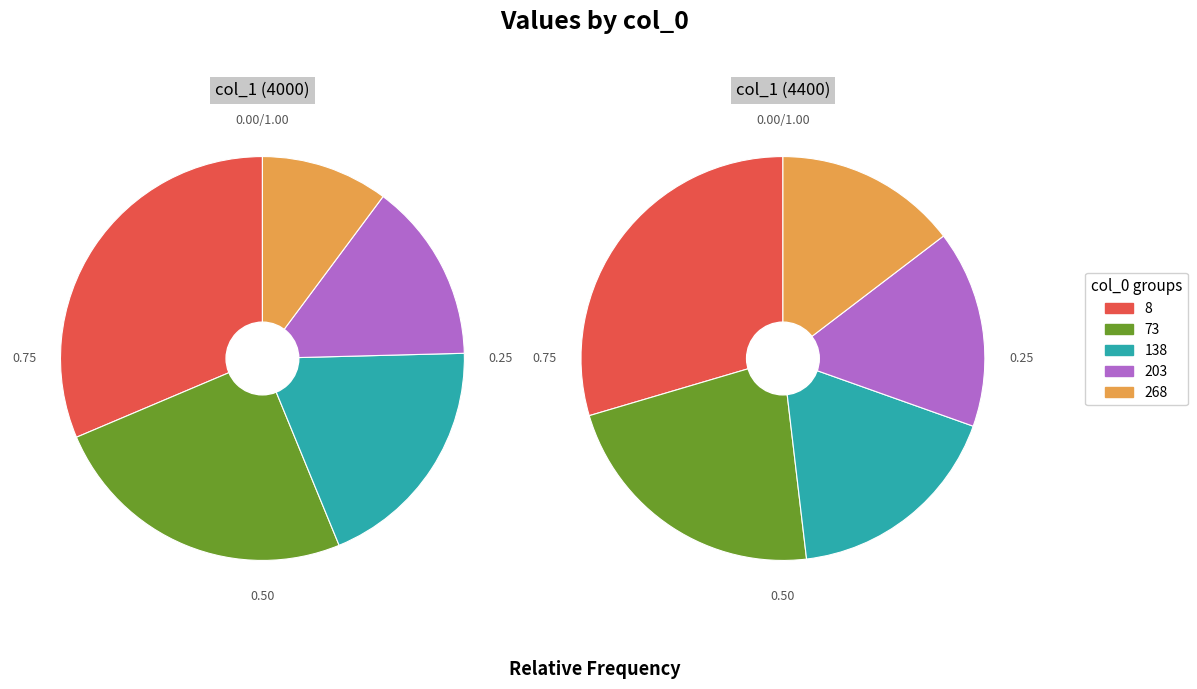

To the nearest percent, what is the average slice percentage?

20%